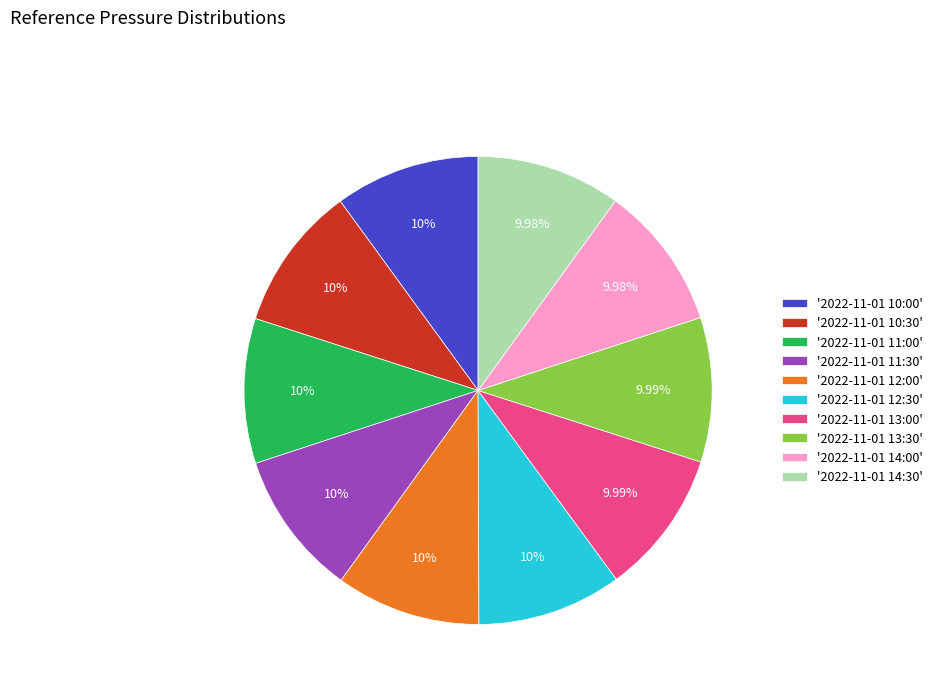

Is there a majority slice in this chart?

No